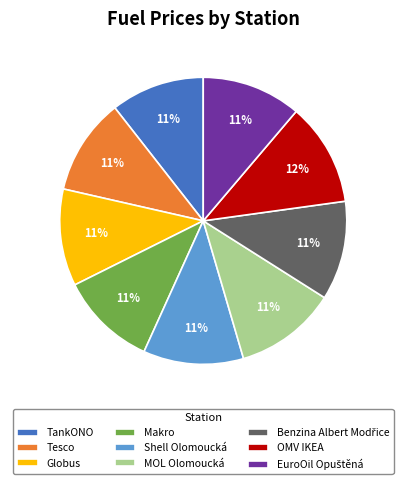

The Globus slice represents 11% of the pie. True or false?

True